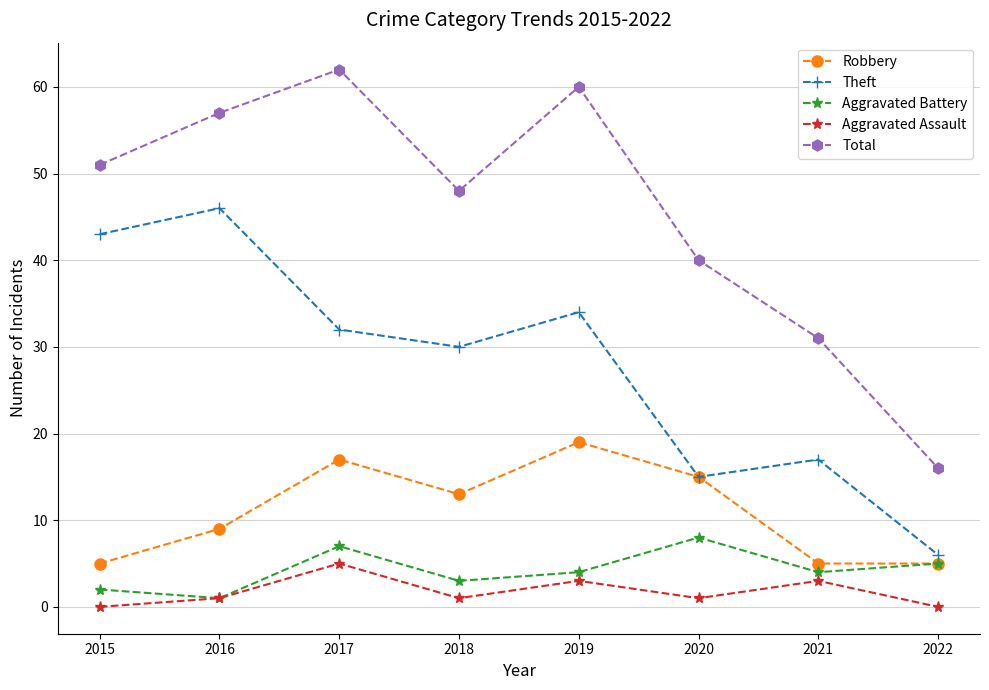

What is the value of the Aggravated Assault point at the 6th from the left?

1